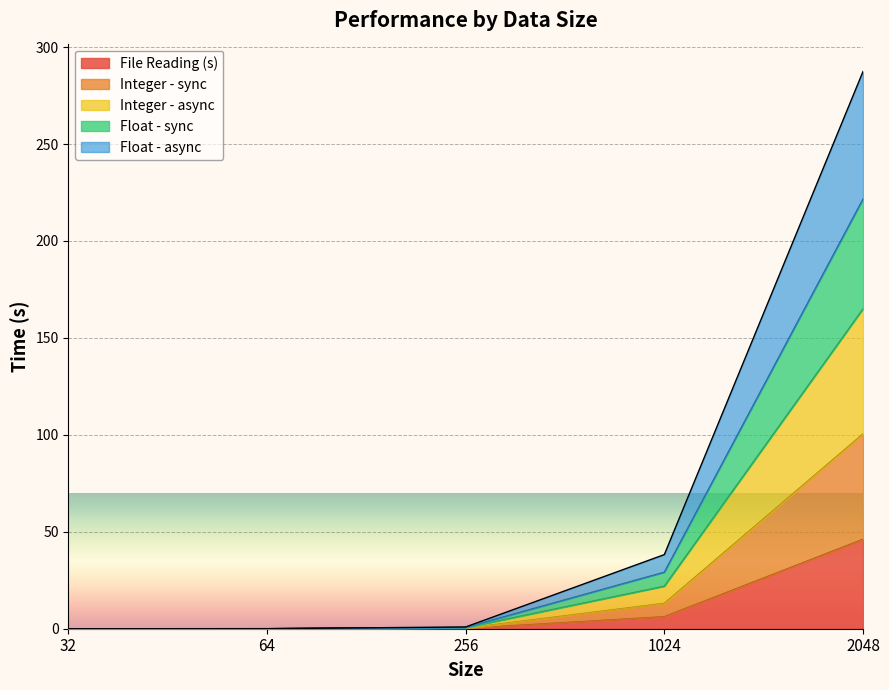

Is it true that Float - async equals 0.0 at 64?

True